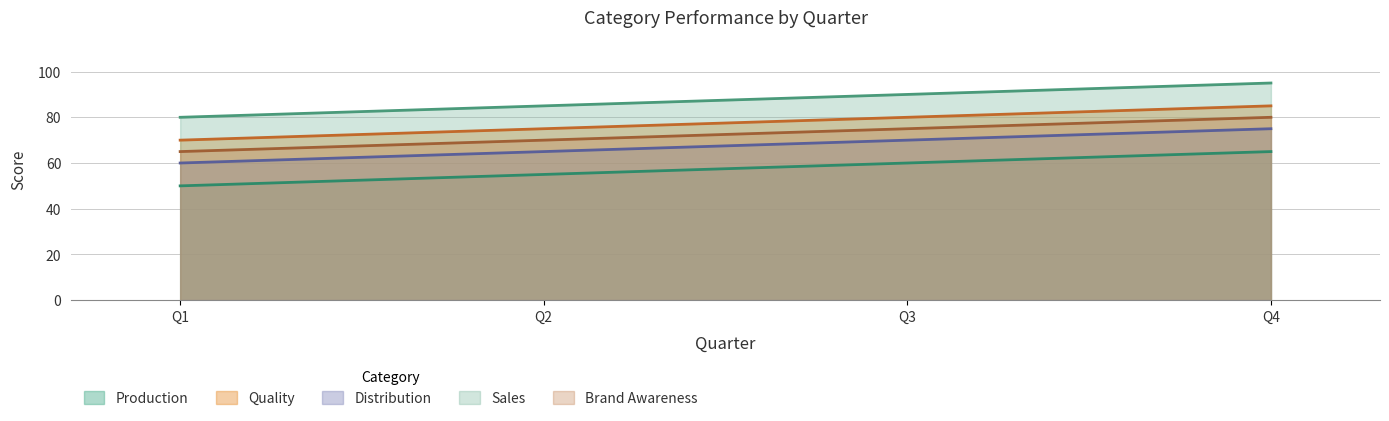

Does the chart have visible grid lines?

Yes